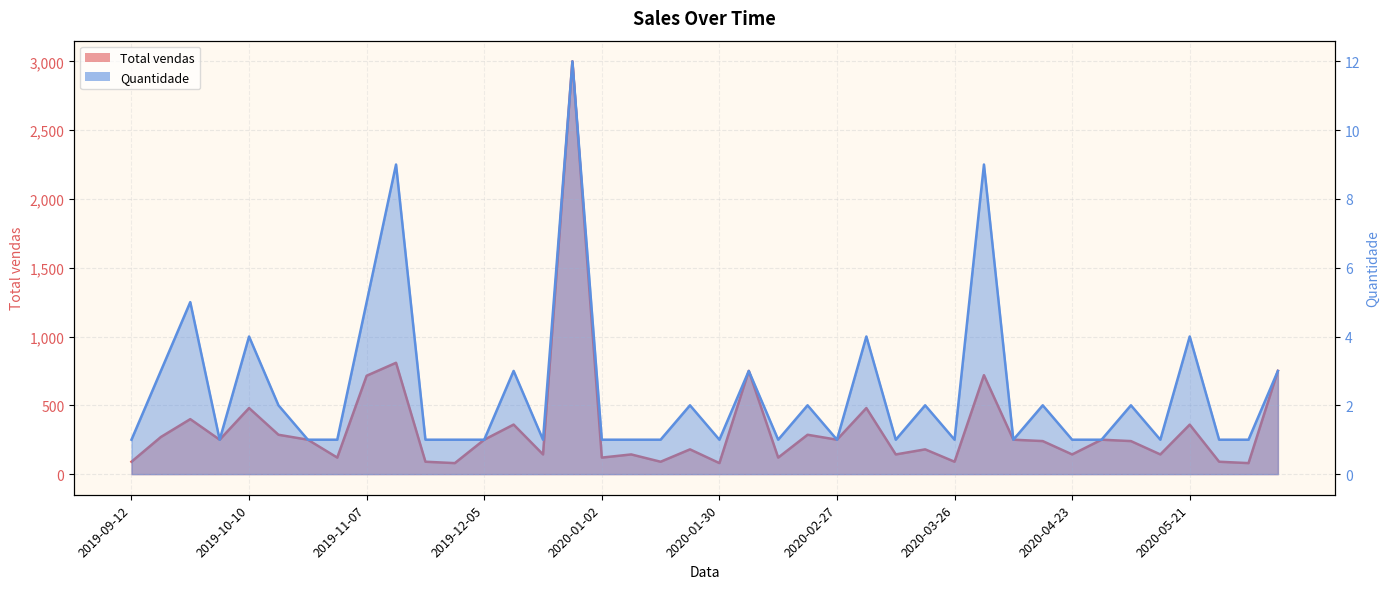

How many interior local peaks does the Total vendas series have?

14